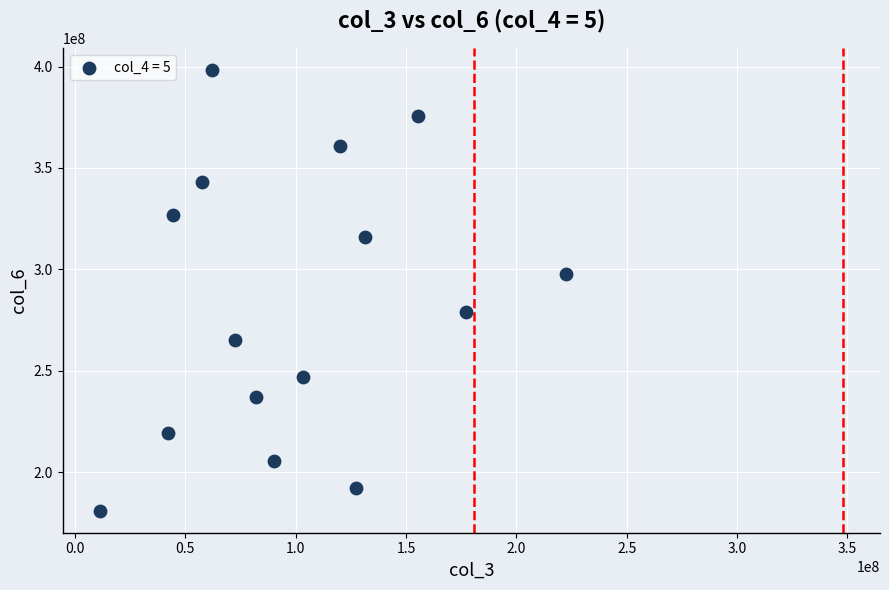

What is the range of X values (max minus min)?

211302528